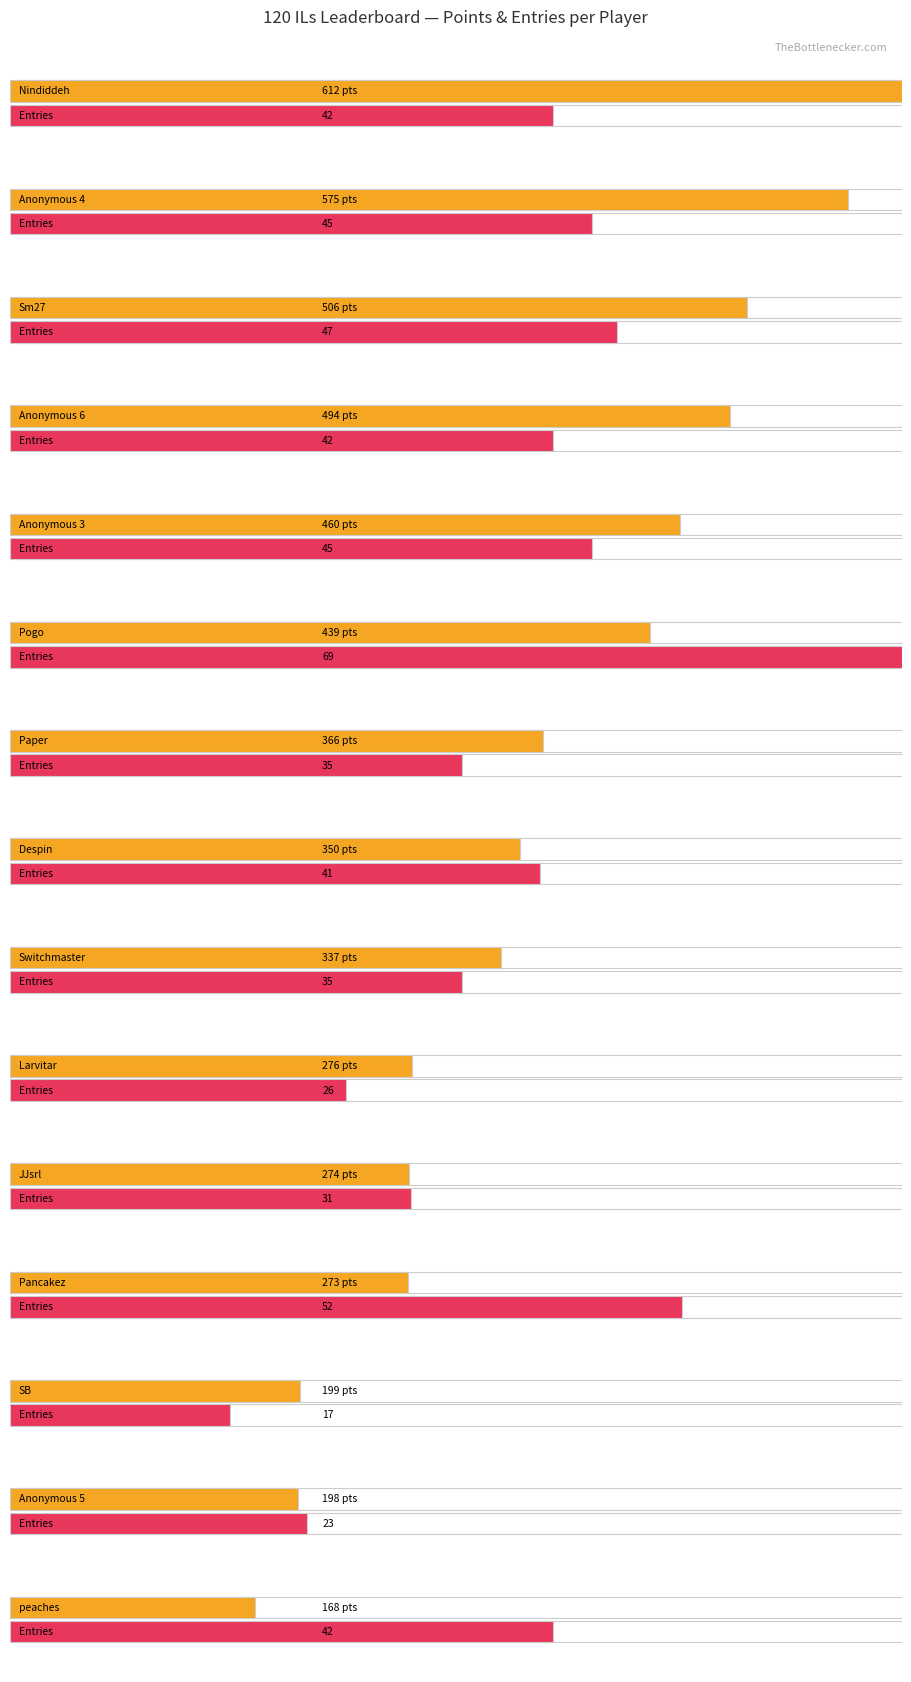

The value of Points at Paper is 552. True or false?

False